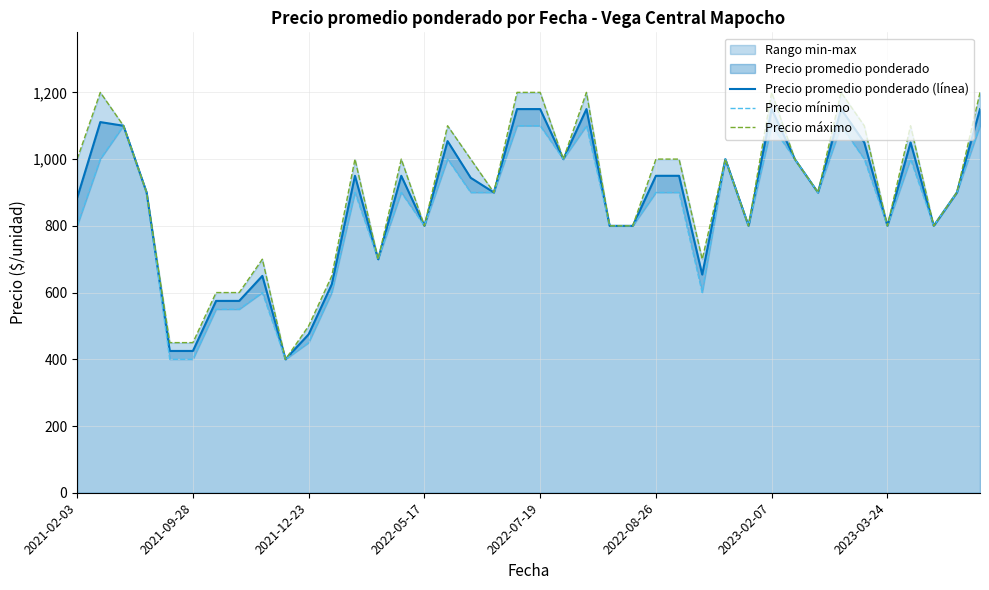

Reading left to right, transcribe all the data shown in this chart.

Precio promedio ponderado (línea): 884	1111	1100	900	425	425	575	575	650	400	475	625	950	700	950	800	1054	944	900	1150	1150	1000	1150	800	800	950	950	654	1000	800	1150	1000	900	1150	1050	800	1050	800	900	1150
Precio mínimo: 800	1000	1100	900	400	400	550	550	600	400	450	600	900	700	900	800	1000	900	900	1100	1100	1000	1100	800	800	900	900	600	1000	800	1100	1000	900	1100	1000	800	1000	800	900	1100
Precio máximo: 1000	1200	1100	900	450	450	600	600	700	400	500	650	1000	700	1000	800	1100	1000	900	1200	1200	1000	1200	800	800	1000	1000	700	1000	800	1200	1000	900	1200	1100	800	1100	800	900	1200